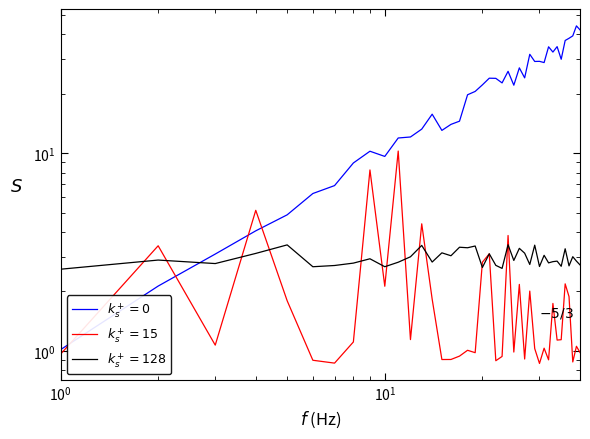

Is this an area chart (filled region under the line)?

No